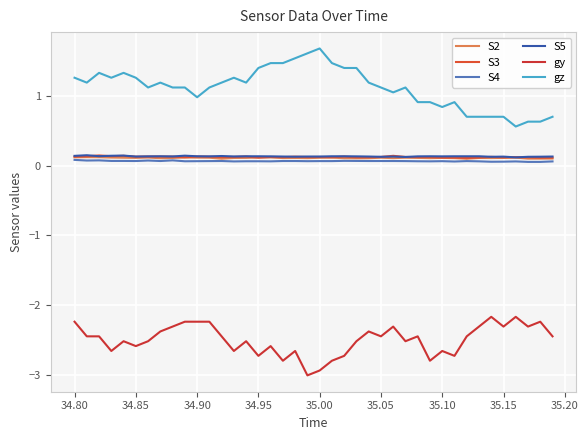

Does the chart have visible grid lines?

Yes